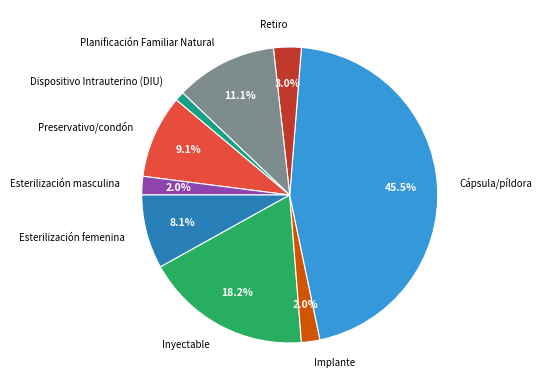

What is the smallest slice in the pie chart?

Dispositivo Intrauterino (DIU)